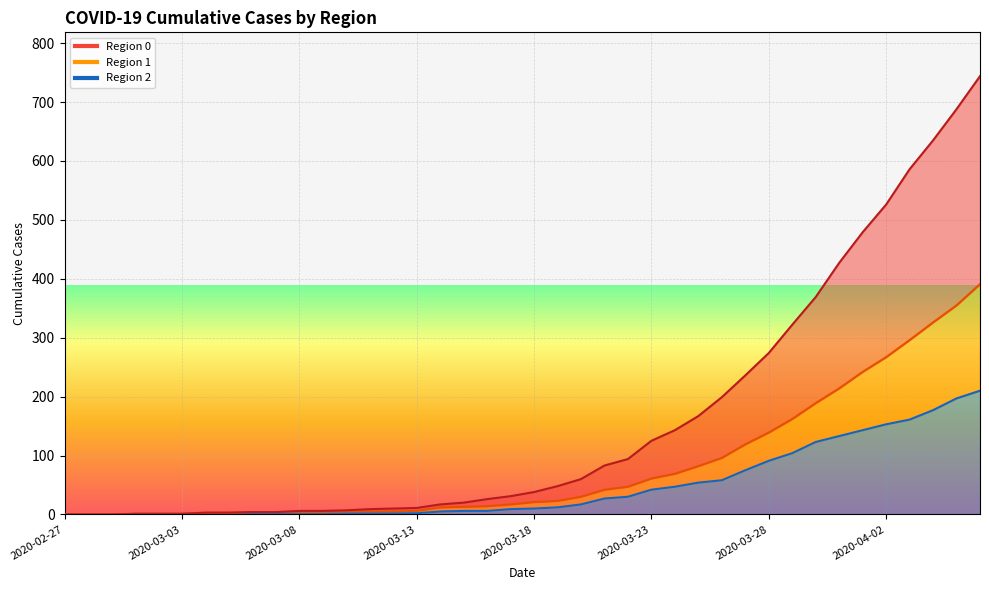

What is the spread (max minus min) of values at 2020-03-04?

2